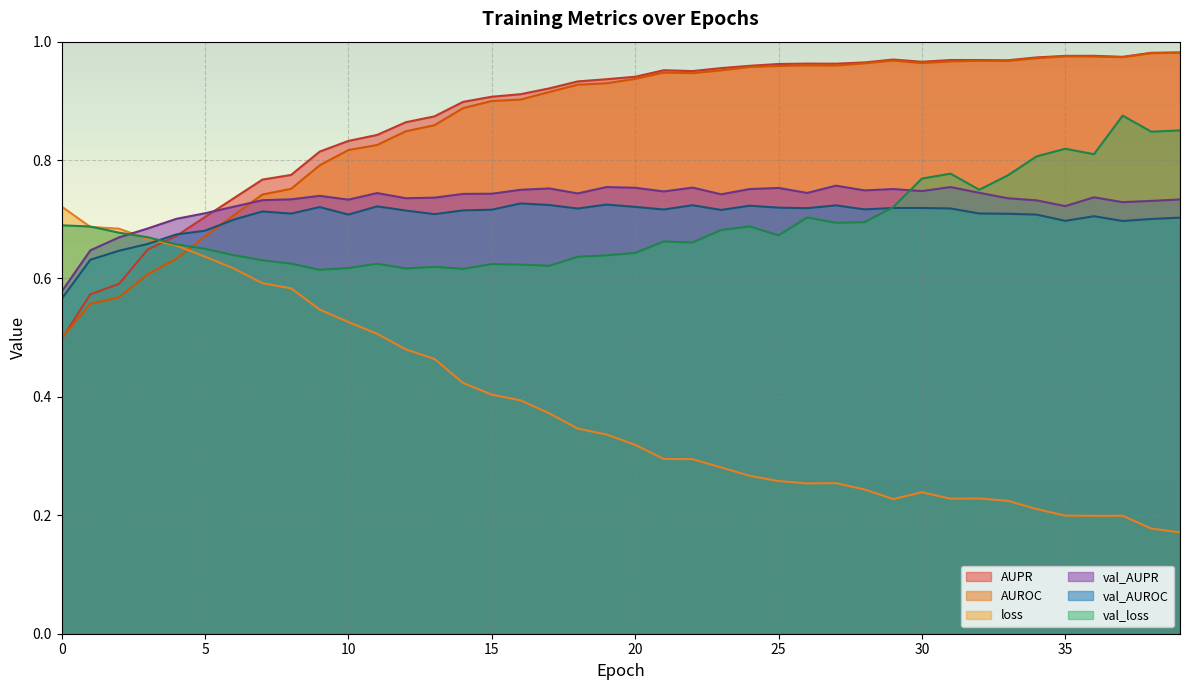

How many lines are shown in the chart?

6